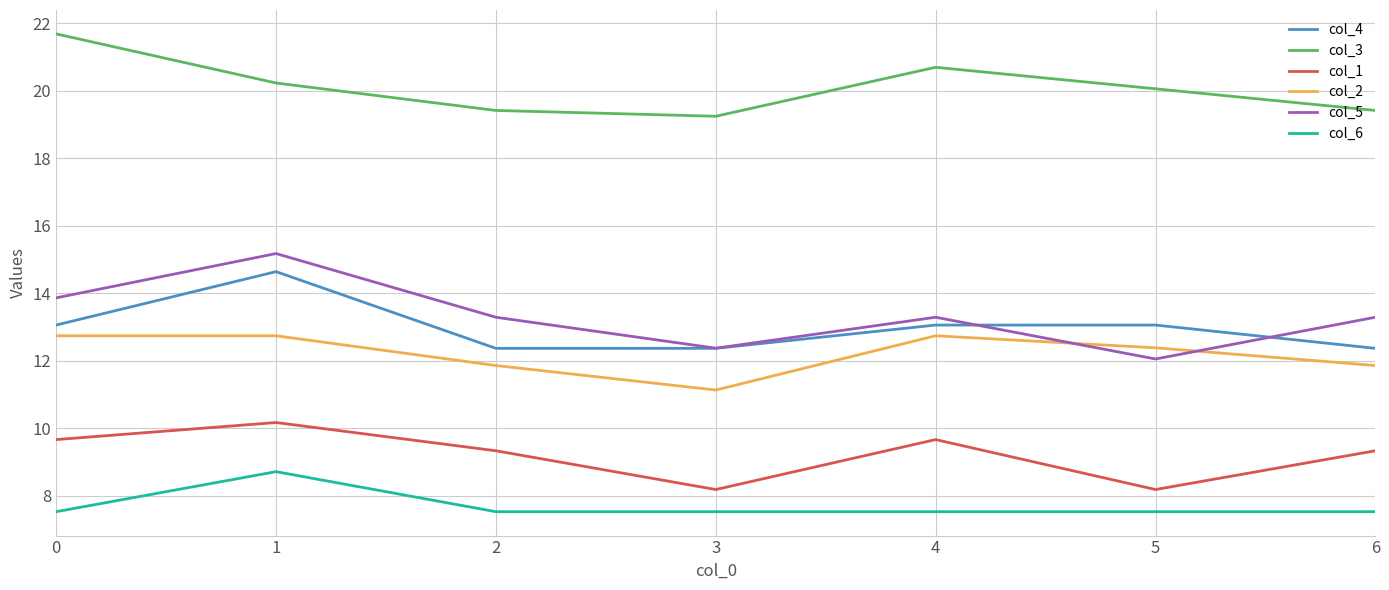

Is it true that col_6 equals 7.5 at 3?

True